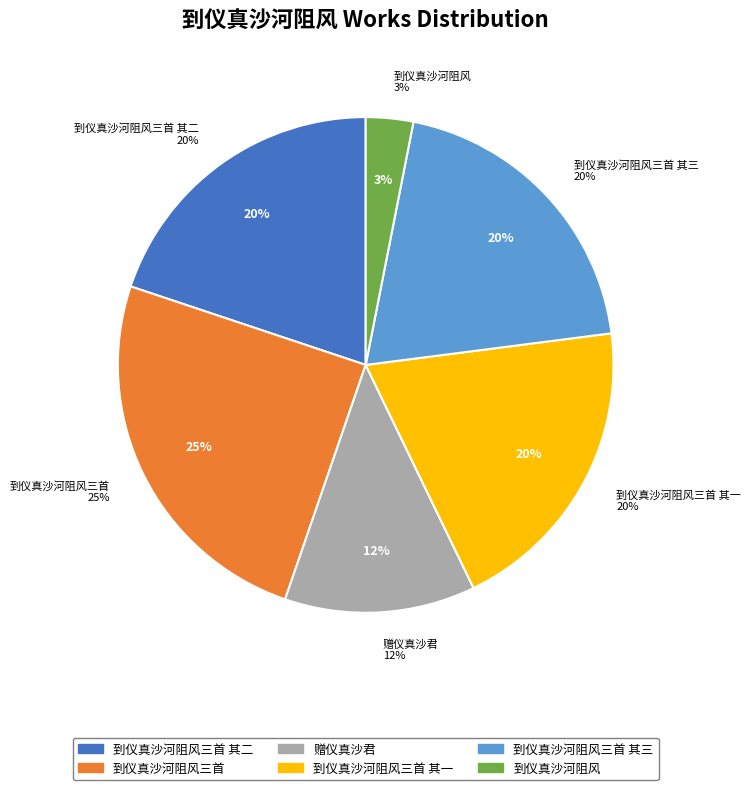

Which category has the biggest portion of the pie?

到仪真沙河阻风三首